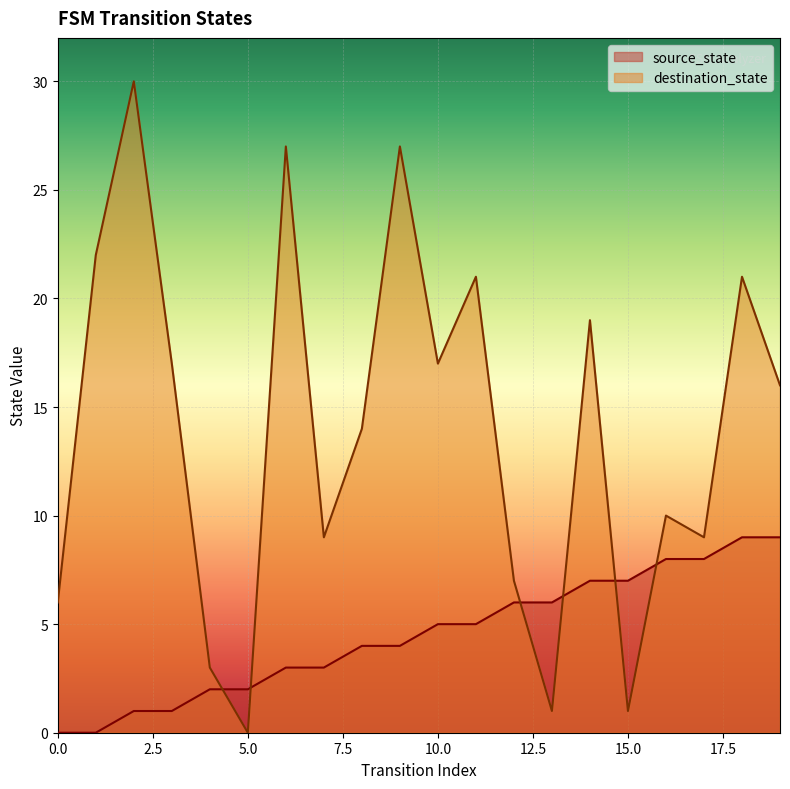

What is the sum of all destination_state values?

277